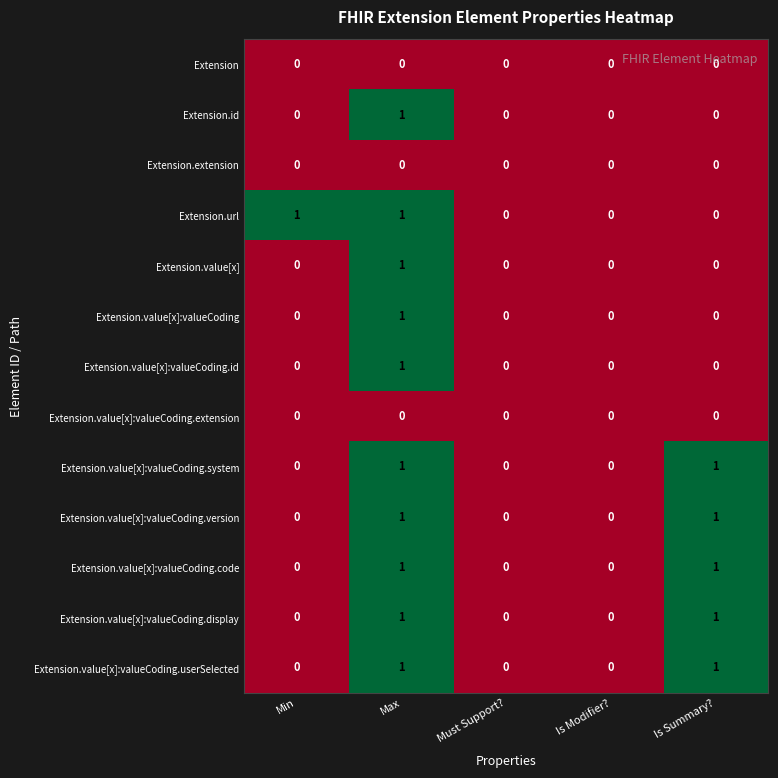

Count the Extension.url values in the range 0 to 1.

5